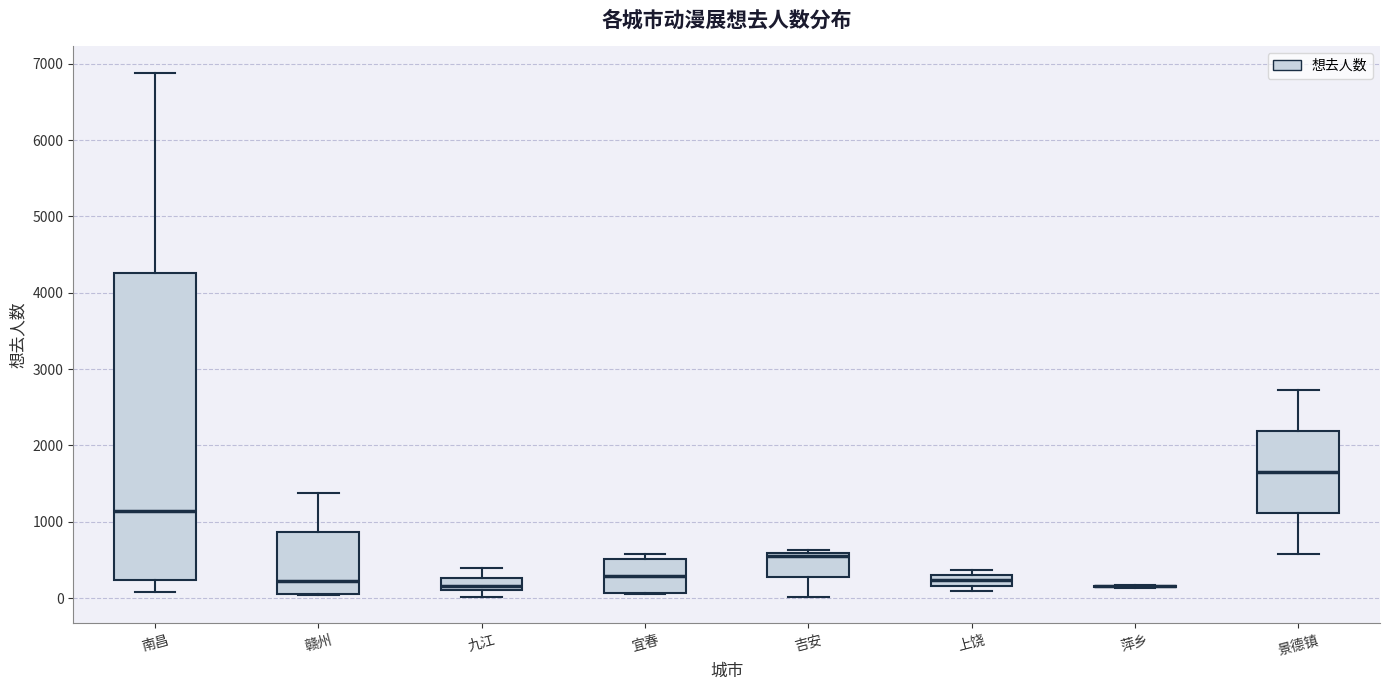

Comparing the boxes themselves (not the whiskers), which one is the tallest?

南昌